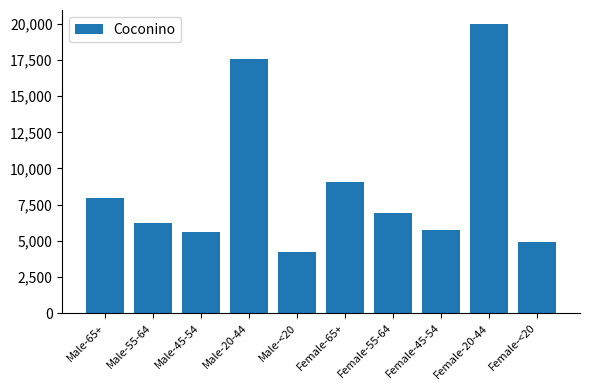

Reading left to right, transcribe all the data shown in this chart.

Male-65+=7984	Male-55-64=6208	Male-45-54=5637	Male-20-44=17589	Male-<20=4217	Female-65+=9067	Female-55-64=6888	Female-45-54=5737	Female-20-44=19959	Female-<20=4886